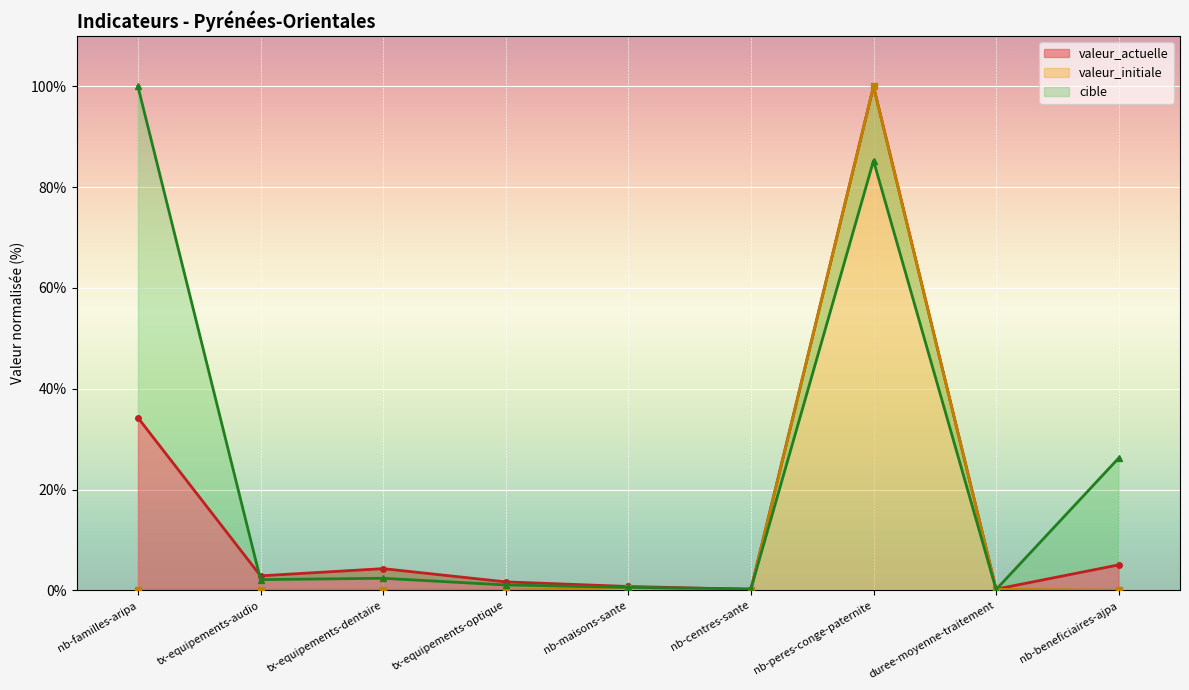

At which category does the chart reach its minimum across all series?

nb-familles-aripa